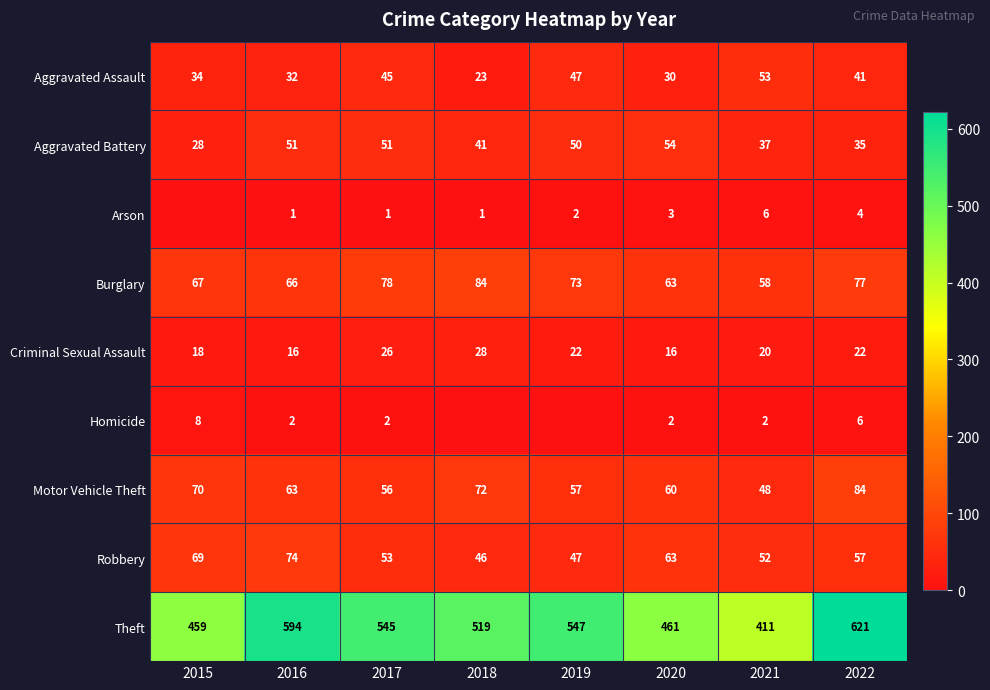

The Aggravated Assault series shows 61 at 2015. True or false?

False